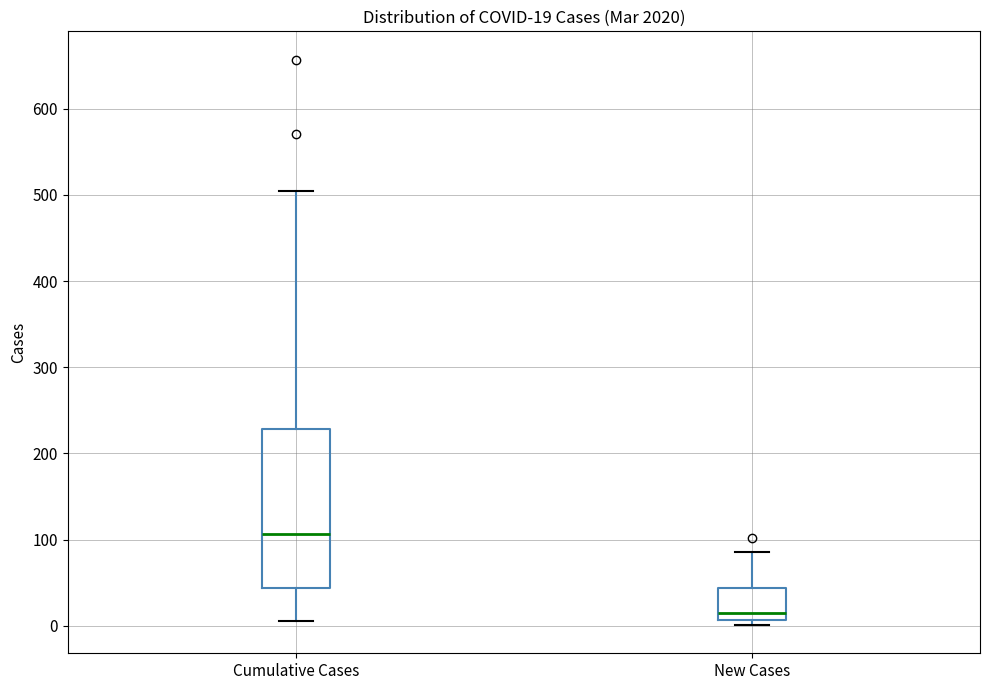

Which box's median line is the lowest?

New Cases